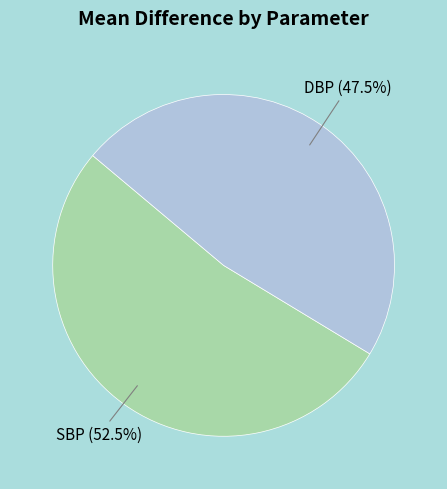

Is there a majority slice in this chart?

Yes